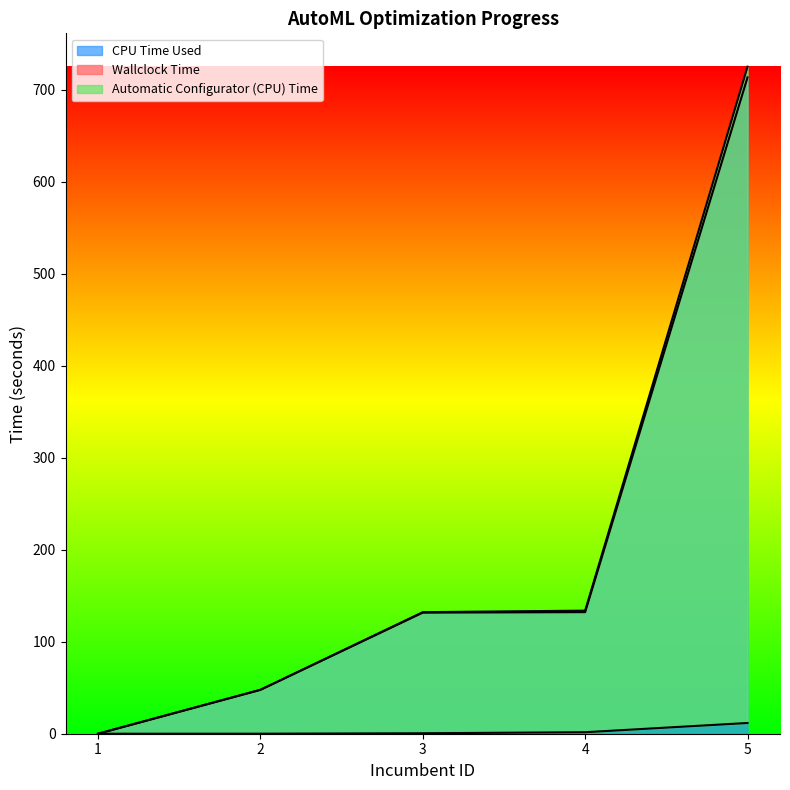

At which label does Wallclock Time first exceed 132?

3